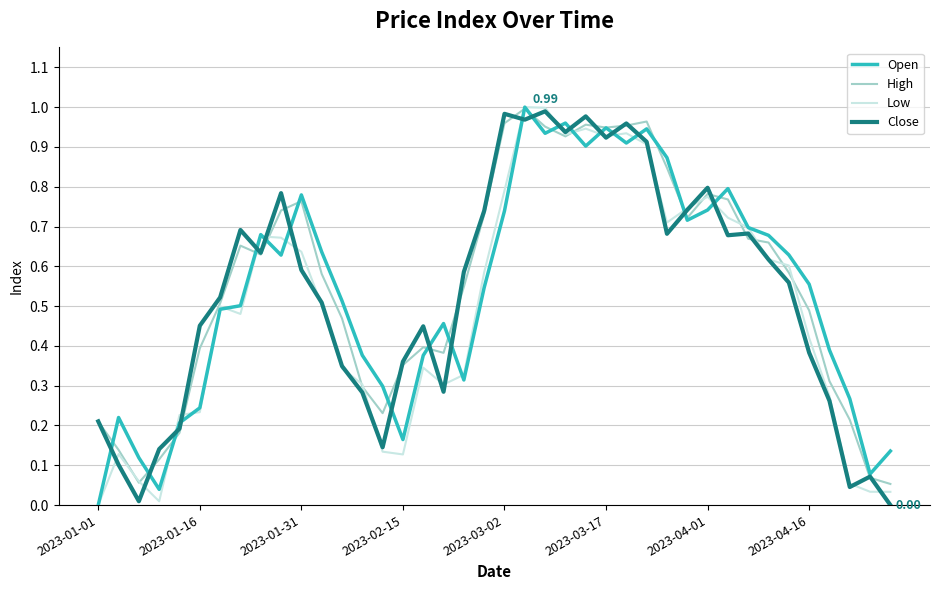

How many times do Close and Open cross each other?

19